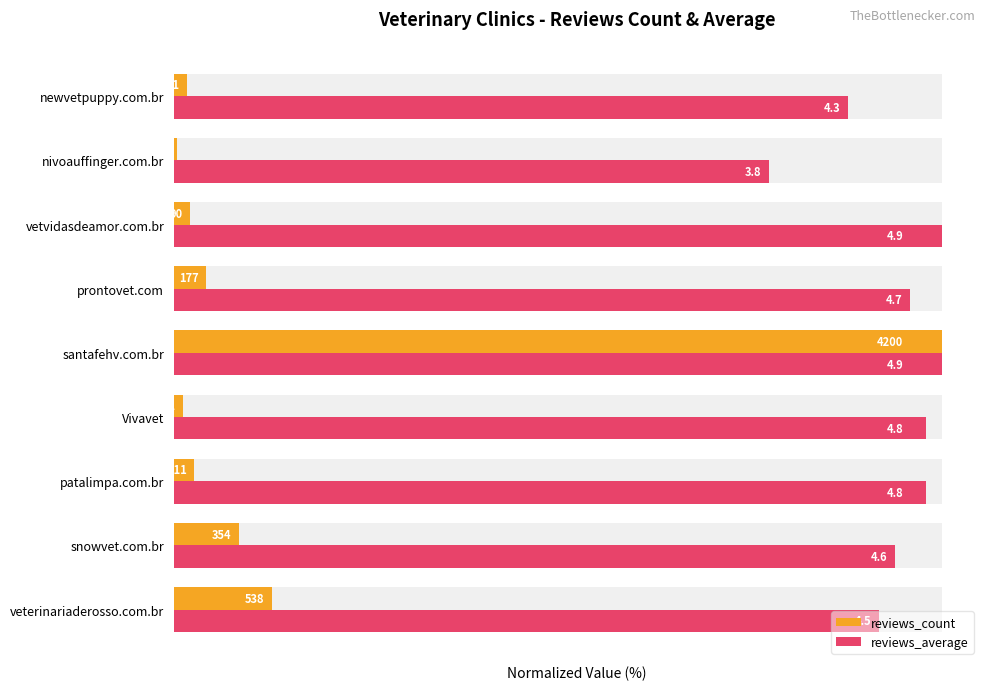

What are all the series names shown in the legend?

reviews_count, reviews_average